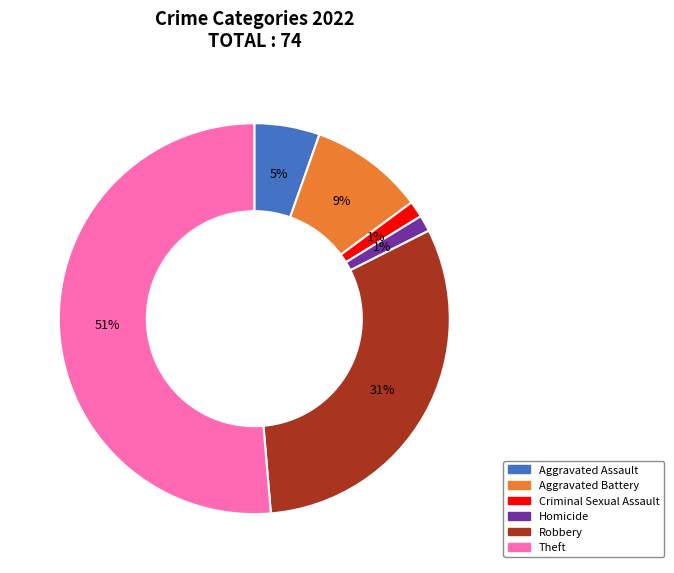

Is the sum of Theft and Aggravated Assault greater than half?

Yes